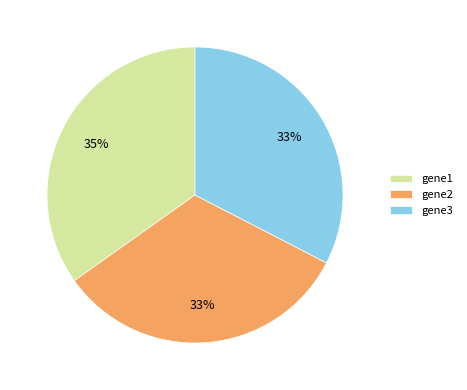

To the nearest percent, what portion does gene1 represent?

35%